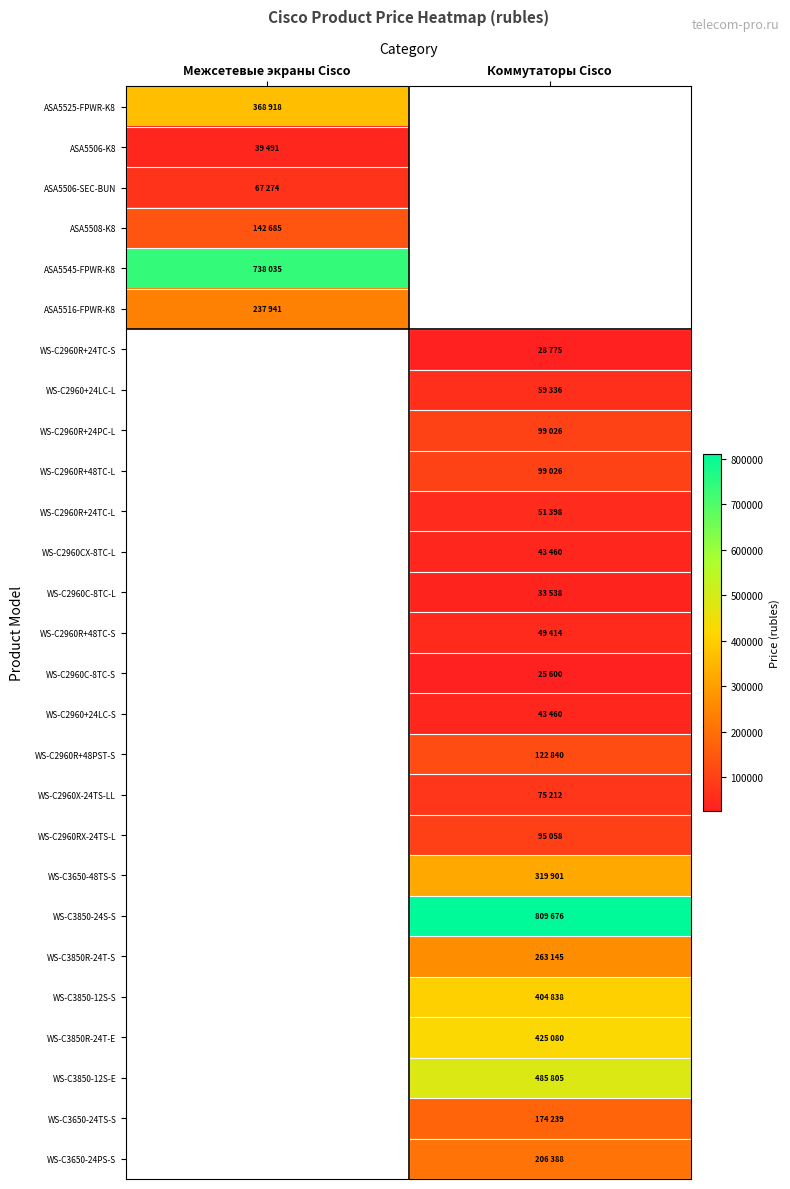

At which label is ASA5516-FPWR-K8 closest to 237941?

Межсетевые экраны Cisco